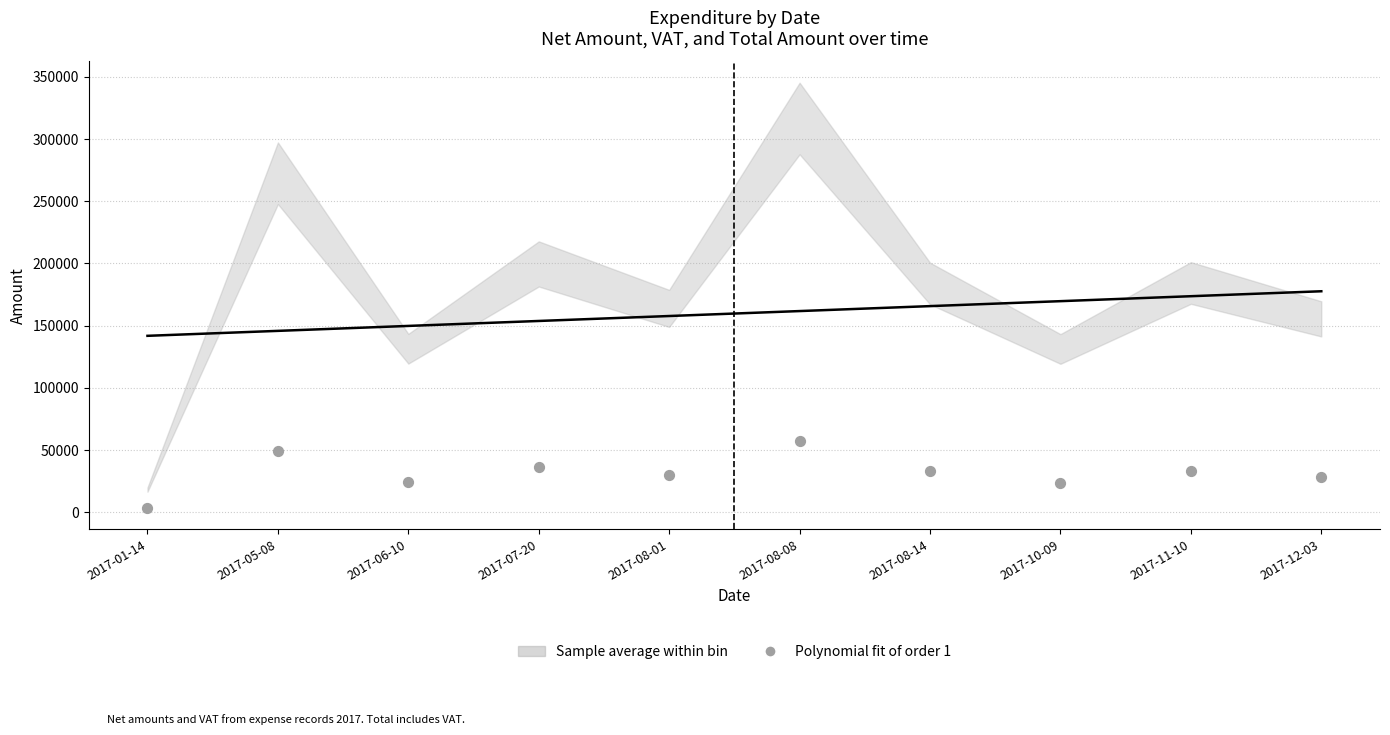

What is the range of Y values (max minus min)?

54255.6